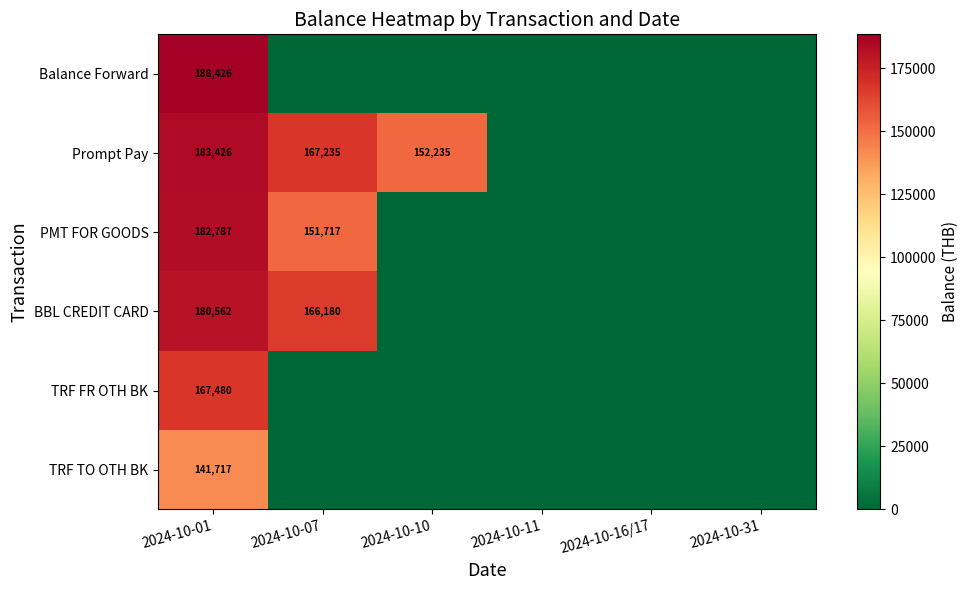

Count the number of data series in this chart.

6